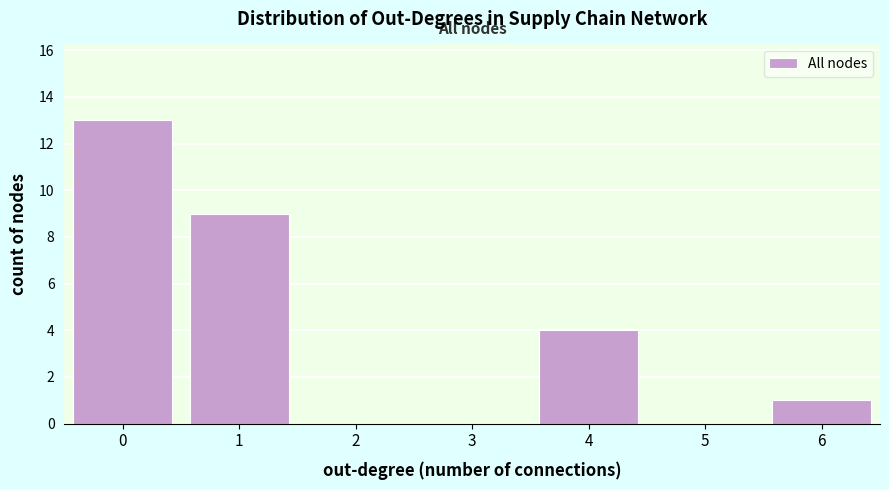

Reading left to right, transcribe this chart: for each bar, give the range it covers on the x-axis and its height. The values are not printed on the chart, so give them approximately, as read against the axis.

-0.5 to 0.5: 13
0.5 to 1.5: 9
1.5 to 2.5: 0
2.5 to 3.5: 0
3.5 to 4.5: 4
4.5 to 5.5: 0
5.5 to 6.5: 1